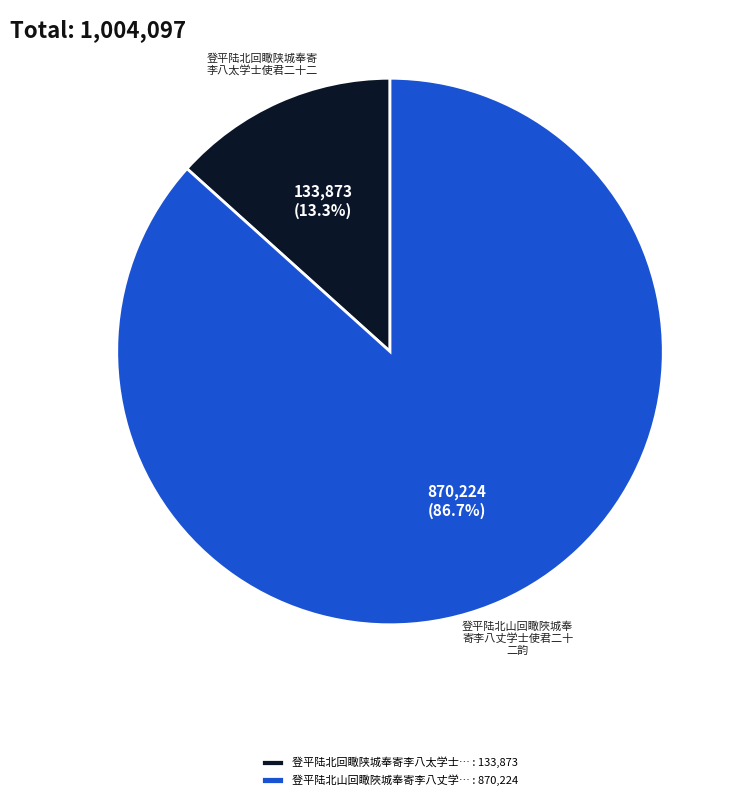

How many segments does this pie chart have?

2